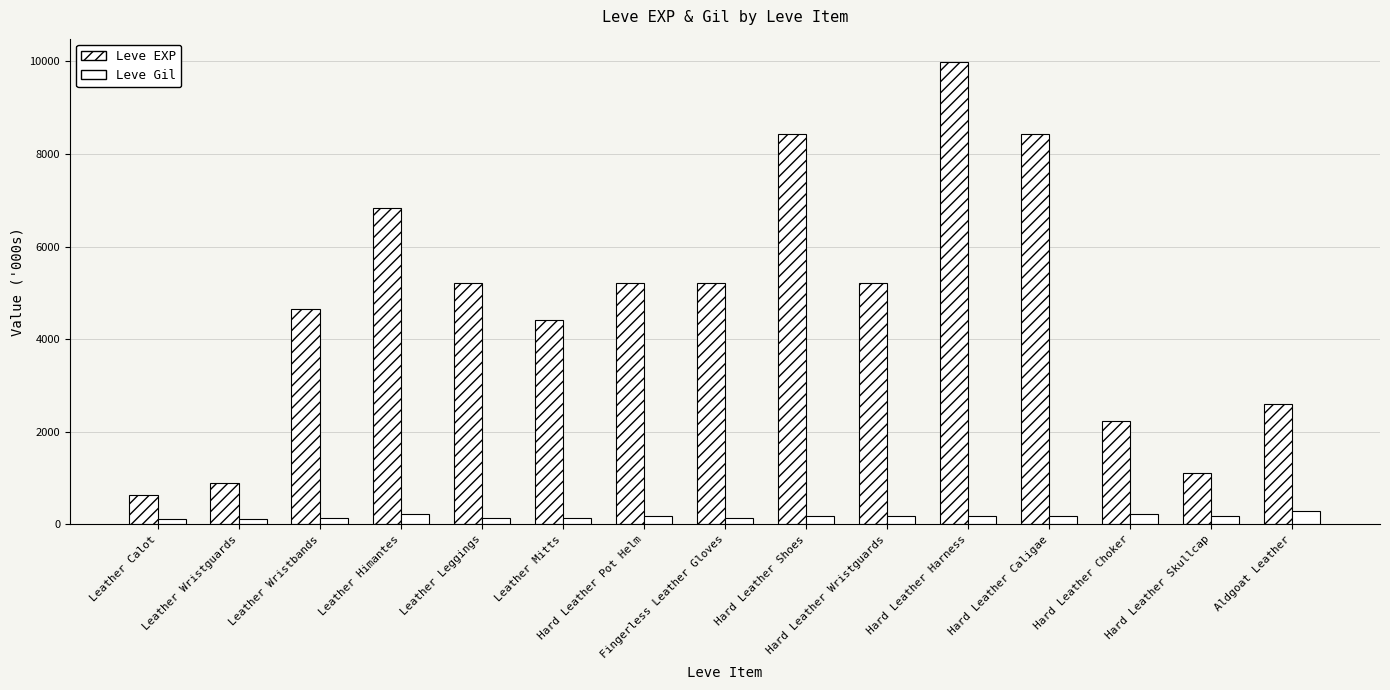

Which series changed the most between Leather Calot and Leather Leggings?

Leve EXP